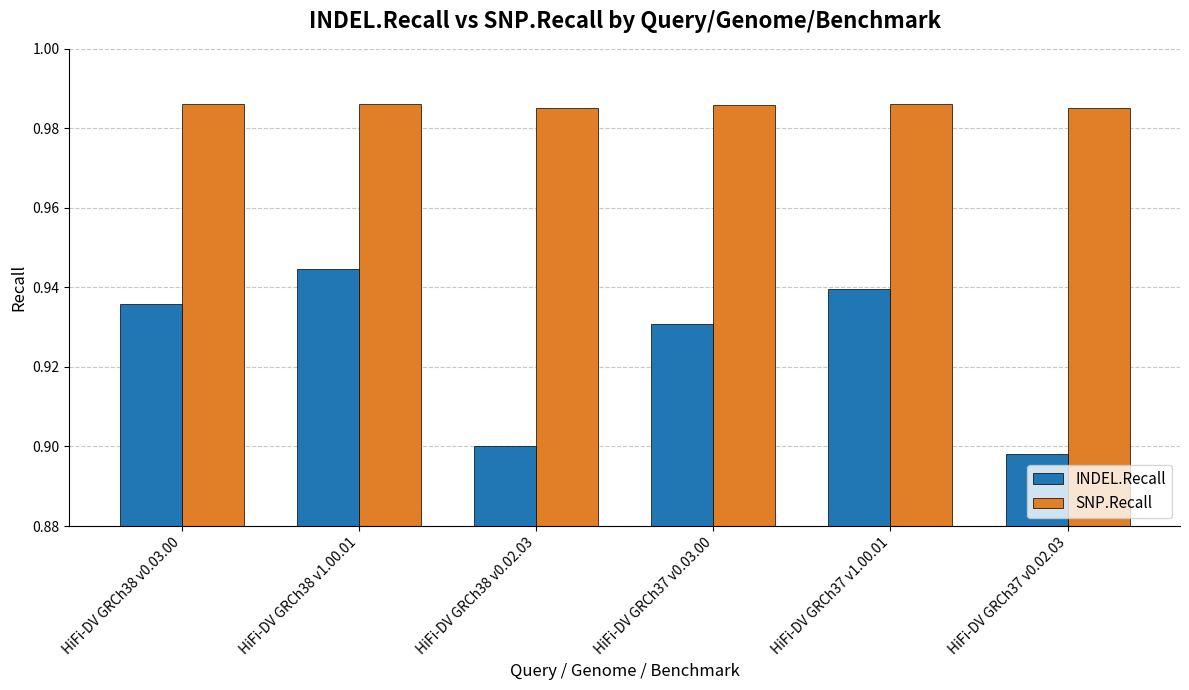

Does the chart contain stacked bars?

No